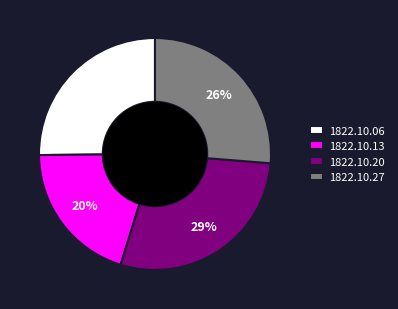

Is the sum of 1822.10.13 and 1822.10.20 greater than half?

No